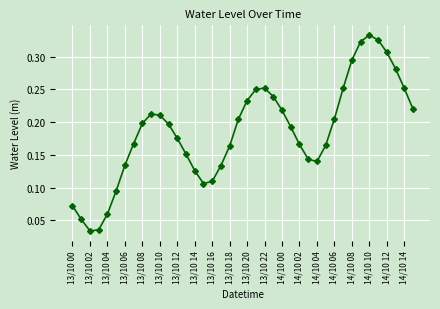

How many values are between 0 and 1?

40